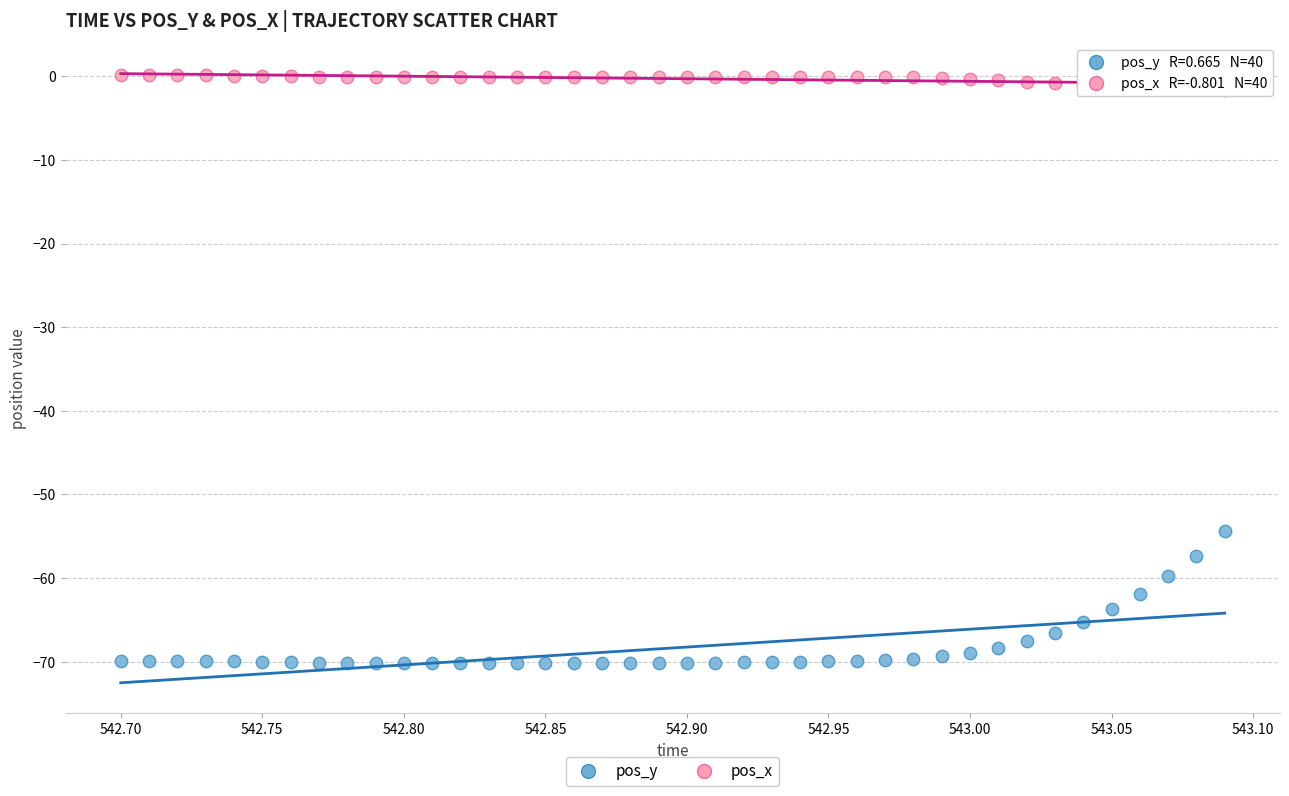

Which series reaches the minimum Y coordinate?

pos_y